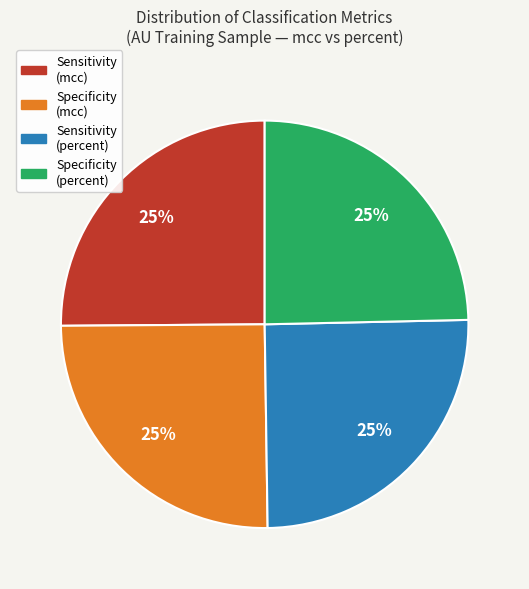

Approximately how many times larger is the value at Sensitivity (mcc) compared to Specificity (percent)?

1.0